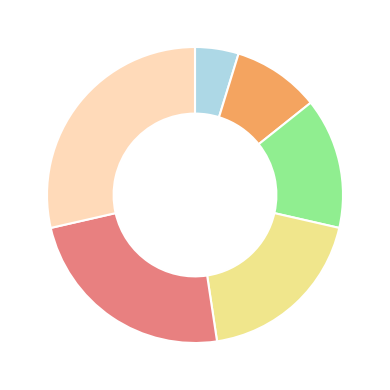

How many segments does this pie chart have?

6